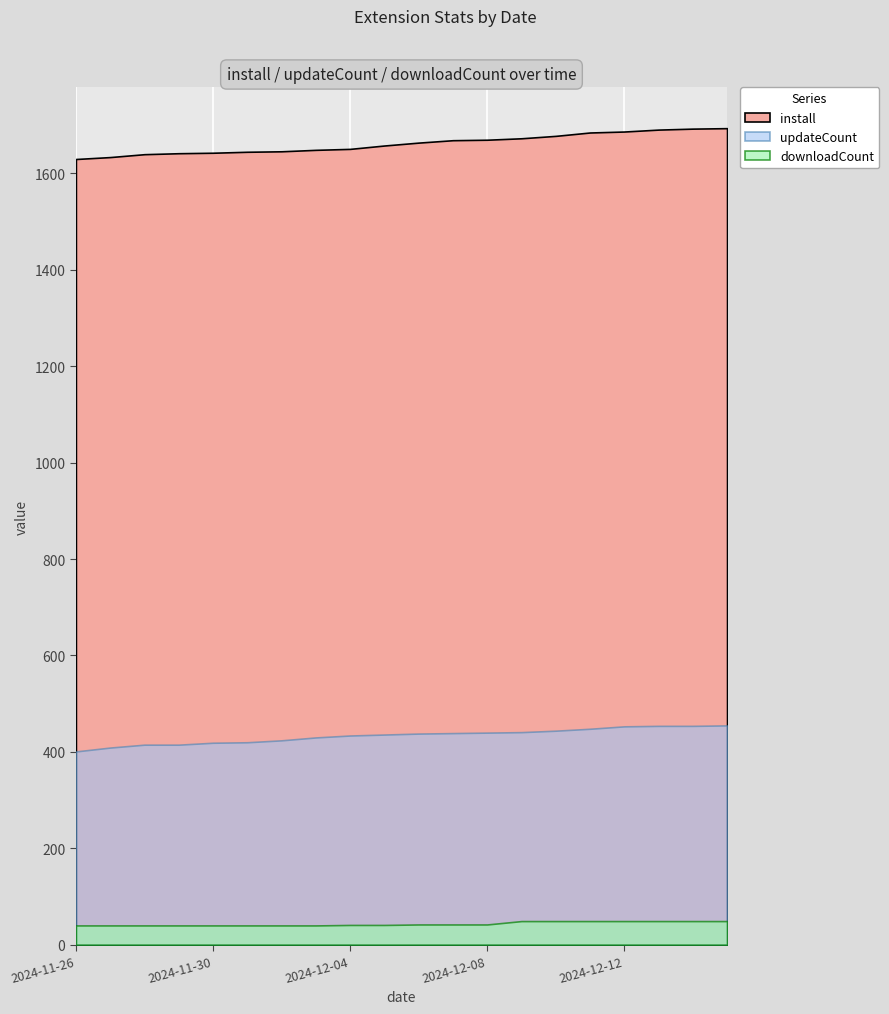

Is it true that install equals 2736 at 2024-11-26?

False